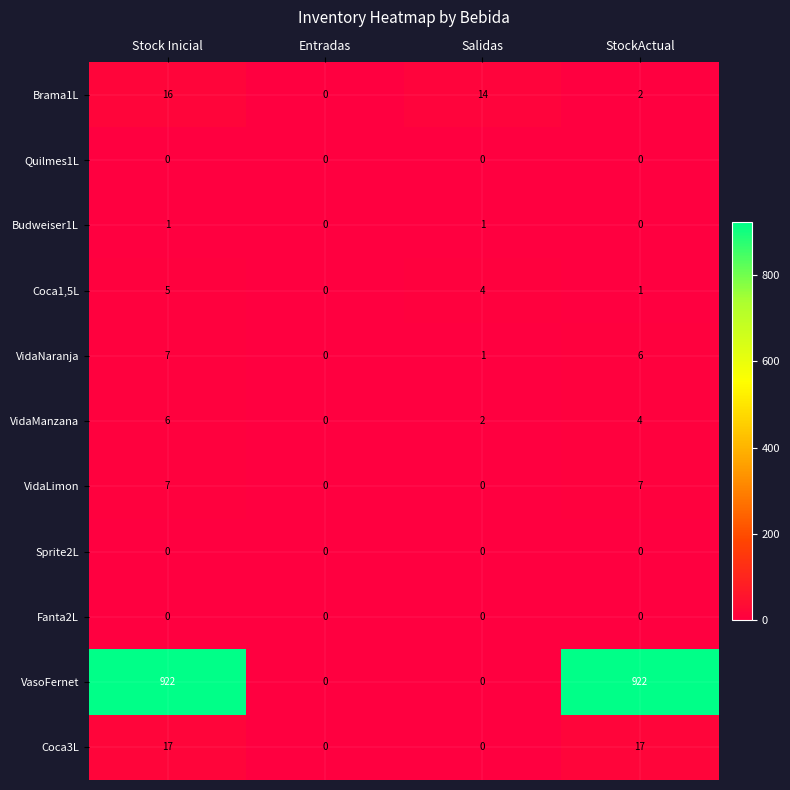

Which series has the largest range (max minus min)?

VasoFernet